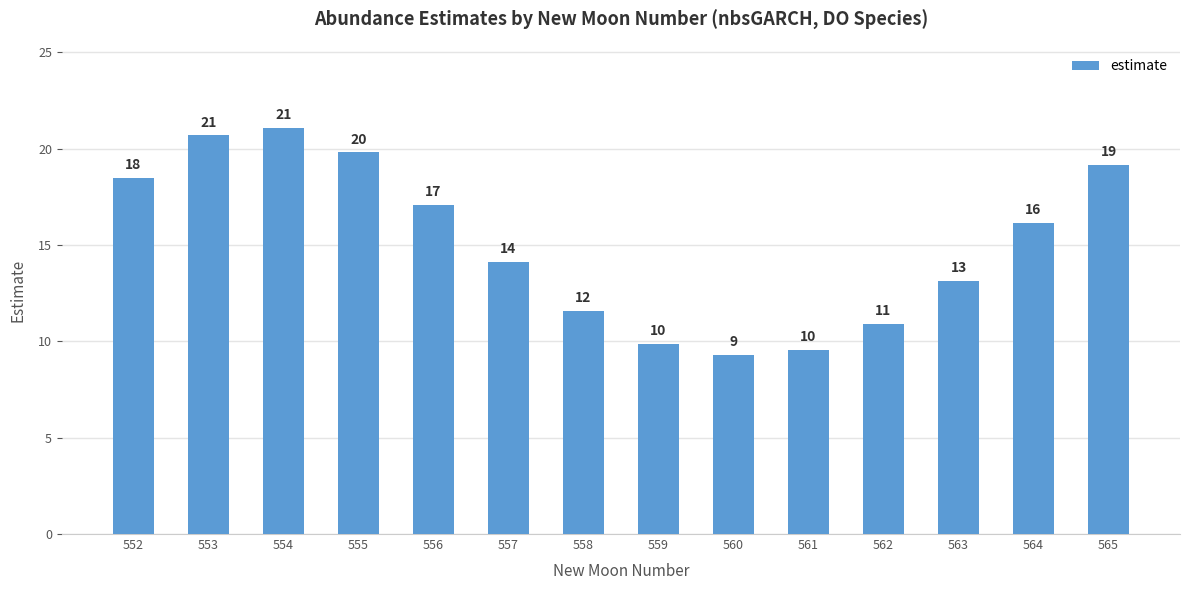

What is the value of the 14th bar from the left?

19.2